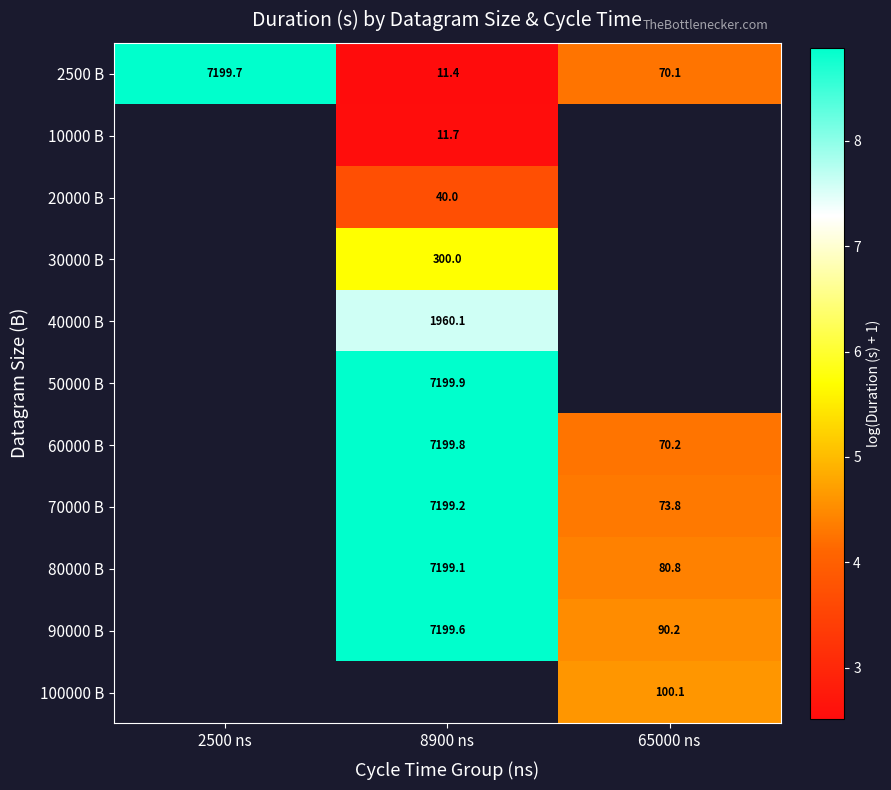

What is the difference between the highest and lowest values at 65000 ns?

0.4